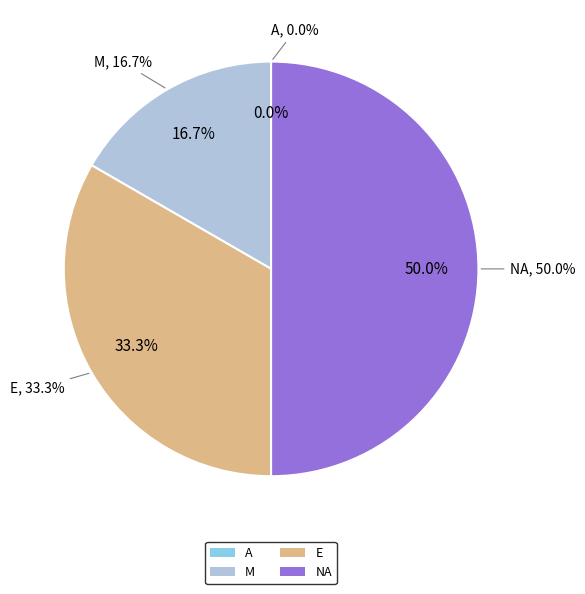

Count the number of slices in the pie.

4